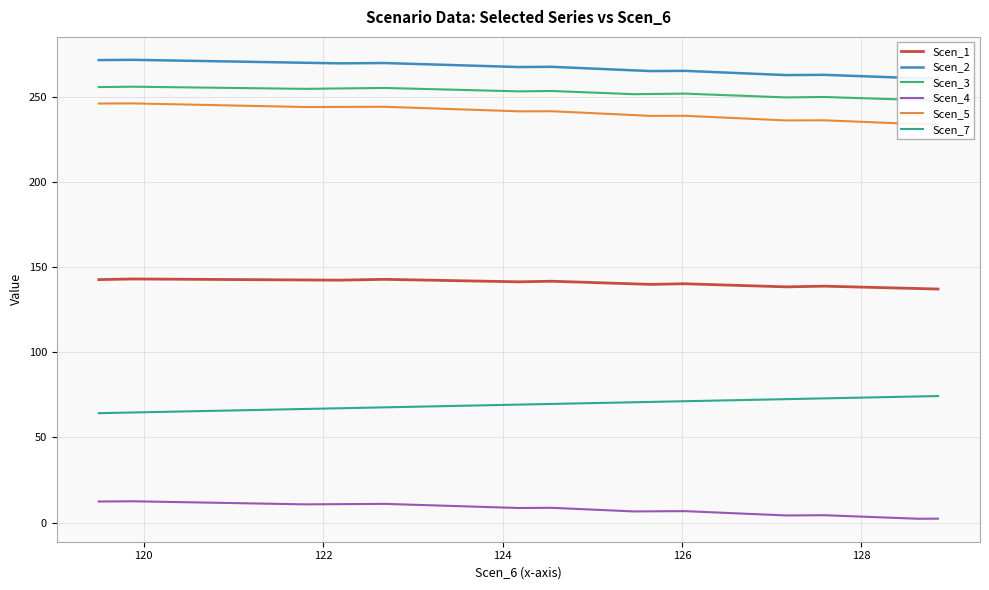

Reading left to right, extract all data points from this chart.

Scen_1: 142.7	143.1	142.9	142.8	142.7	142.6	142.5	142.4	142.6	142.8	142.6	142.4	142.1	141.9	141.6	141.4	141.6	141.7	141.4	141.1	140.8	140.5	140.2	139.9	140.1	140.2	139.9	139.6	139.3	139.0	138.7	138.4	138.6	138.8	138.5	138.3	138.0	137.7	137.4	137.1
Scen_2: 271.6	271.7	271.4	271.1	270.7	270.4	270.0	269.7	269.8	269.9	269.5	269.1	268.7	268.3	267.9	267.5	267.6	267.6	267.2	266.8	266.4	266.0	265.6	265.1	265.2	265.3	264.9	264.4	264.0	263.6	263.2	262.8	262.9	262.9	262.5	262.1	261.7	261.3	260.9	261.0
Scen_3: 255.7	256.0	255.7	255.5	255.2	255.0	254.7	254.9	255.1	255.2	254.9	254.6	254.2	253.9	253.6	253.2	253.3	253.4	253.1	252.7	252.3	251.9	251.6	251.7	251.8	251.9	251.5	251.2	250.8	250.4	250.0	249.7	249.8	249.9	249.6	249.2	248.9	248.5	248.1	248.3
Scen_4: 12.4	12.5	12.1	11.8	11.4	11.1	10.7	10.8	10.9	11.0	10.6	10.2	9.8	9.4	9.0	8.6	8.6	8.7	8.2	7.8	7.4	7.0	6.5	6.6	6.7	6.7	6.3	5.9	5.4	5.0	4.6	4.2	4.2	4.3	3.9	3.5	3.1	2.6	2.2	2.3
Scen_5: 246.1	246.2	245.7	245.3	244.9	244.5	244.0	244.1	244.1	244.2	243.7	243.3	242.8	242.4	241.9	241.5	241.5	241.6	241.1	240.7	240.2	239.7	239.3	238.8	238.9	238.9	238.4	238.0	237.5	237.1	236.6	236.2	236.2	236.2	235.8	235.3	234.9	234.4	234.0	234.0
Scen_7: 64.2	64.7	65.1	65.5	65.9	66.3	66.7	67.1	67.4	67.7	67.9	68.2	68.5	68.7	69.0	69.3	69.5	69.7	69.9	70.1	70.3	70.5	70.7	70.9	71.1	71.3	71.5	71.7	71.9	72.1	72.3	72.5	72.7	72.9	73.2	73.4	73.6	73.8	74.1	74.3